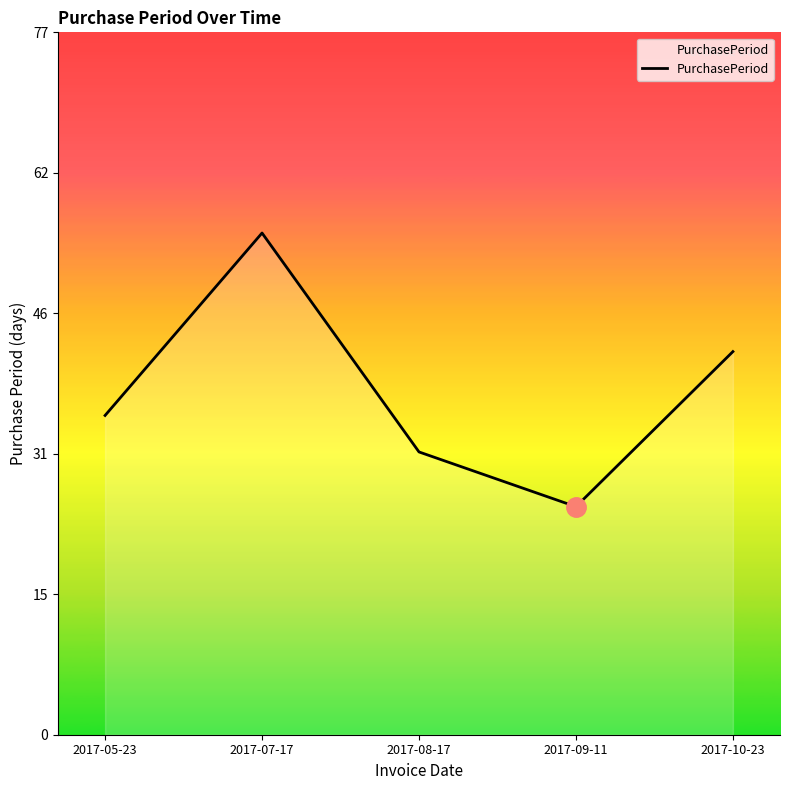

Does the chart display data point markers on the line(s)?

No